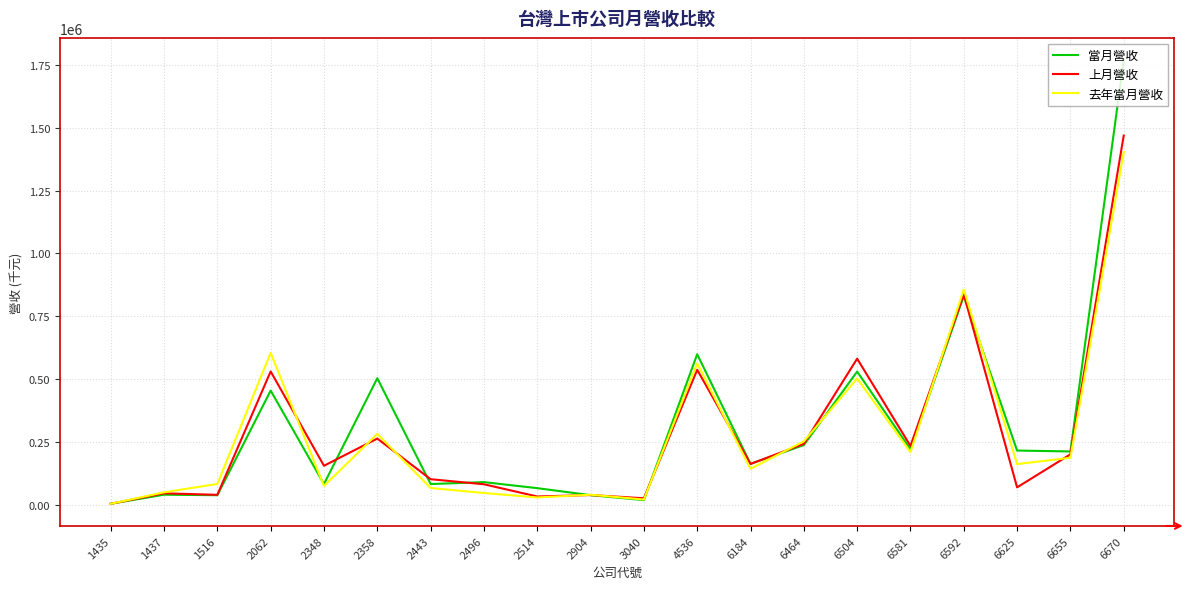

What is the highest value of the 上月營收 series?

1469196